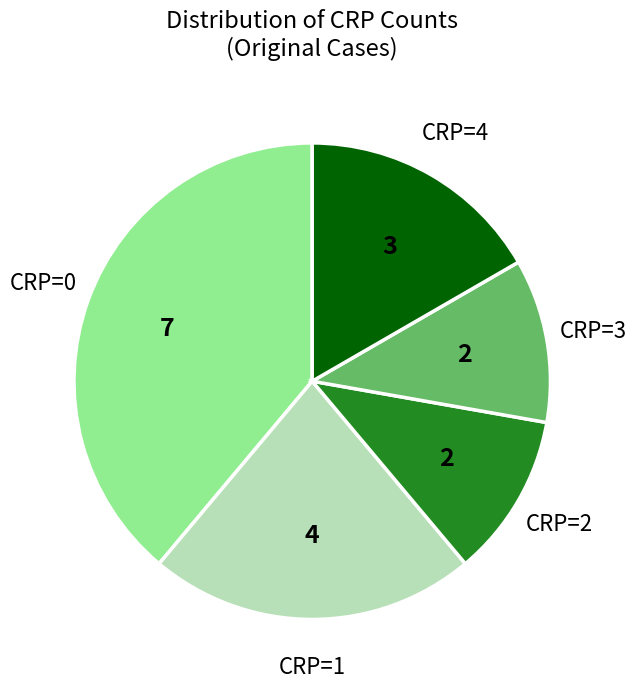

Does any single category account for the majority?

No